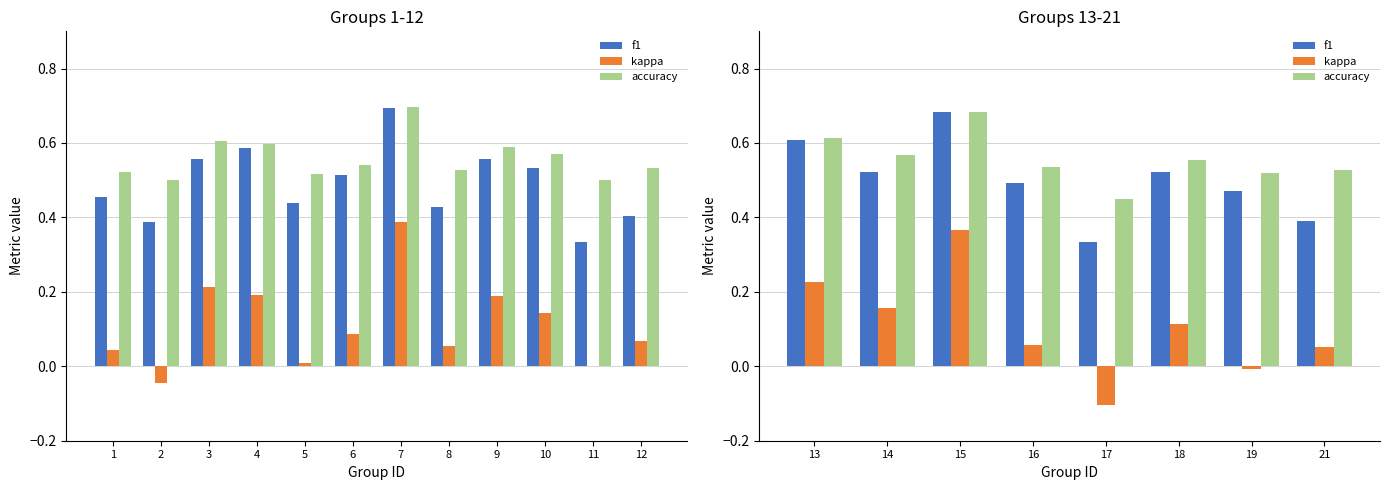

What are all the series names shown in the legend?

f1, kappa, accuracy